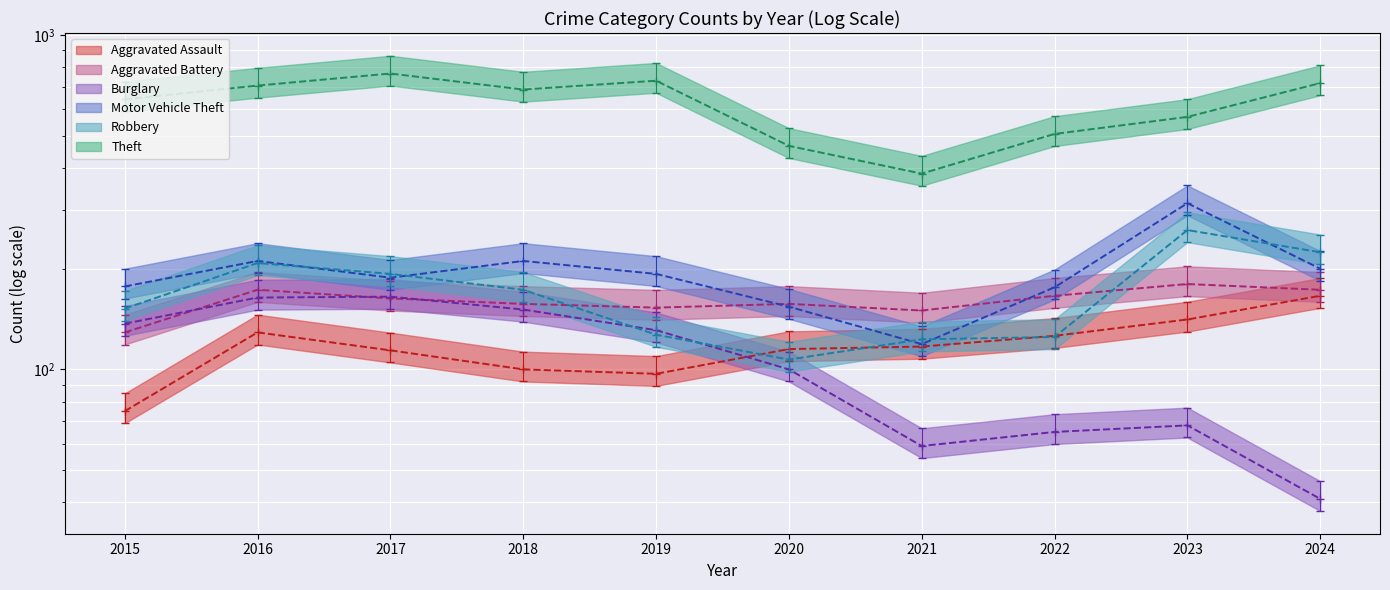

Between which two adjacent categories do Robbery and Burglary first intersect?

2018 and 2019